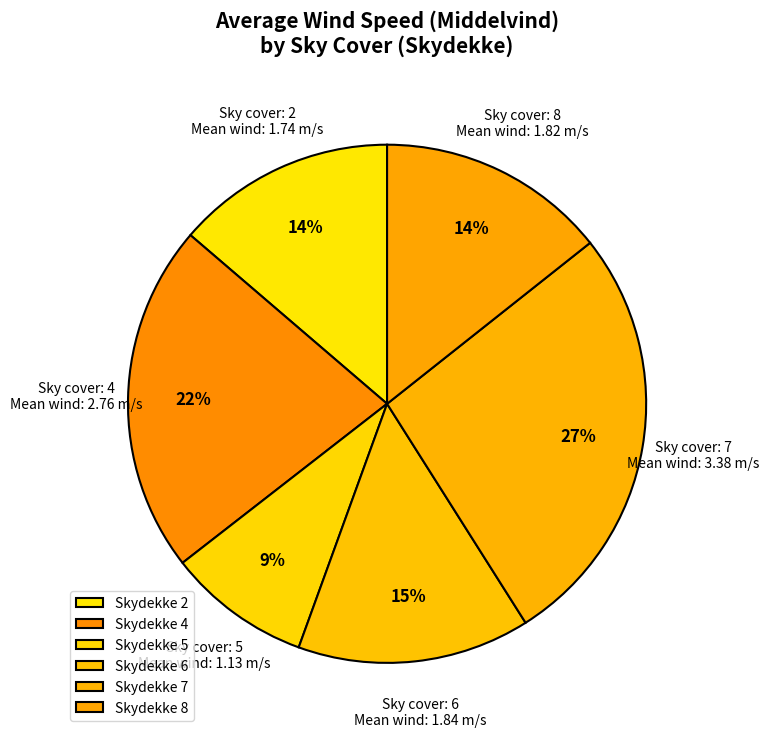

To the nearest percent, what is the difference between the largest and smallest slice percentages?

18%